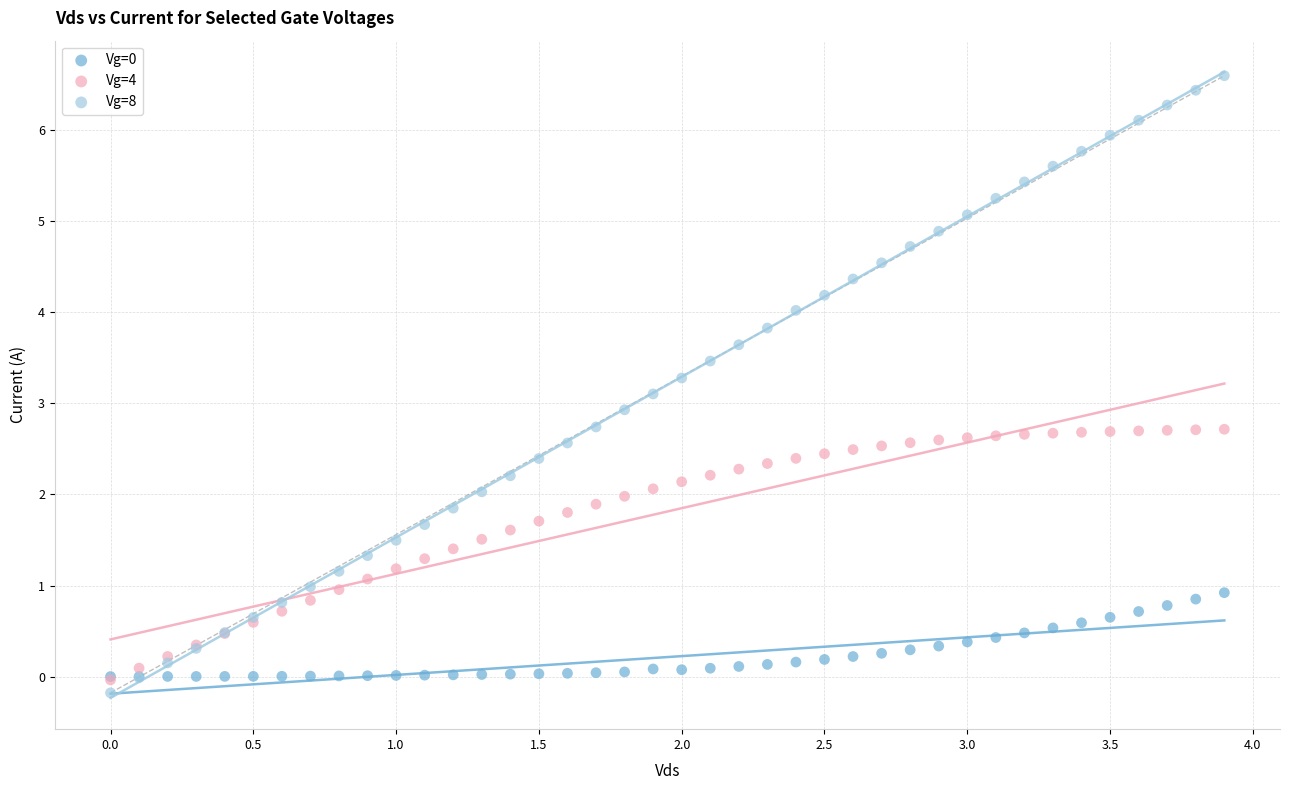

Which series has the widest spread of Y values?

Vg=8